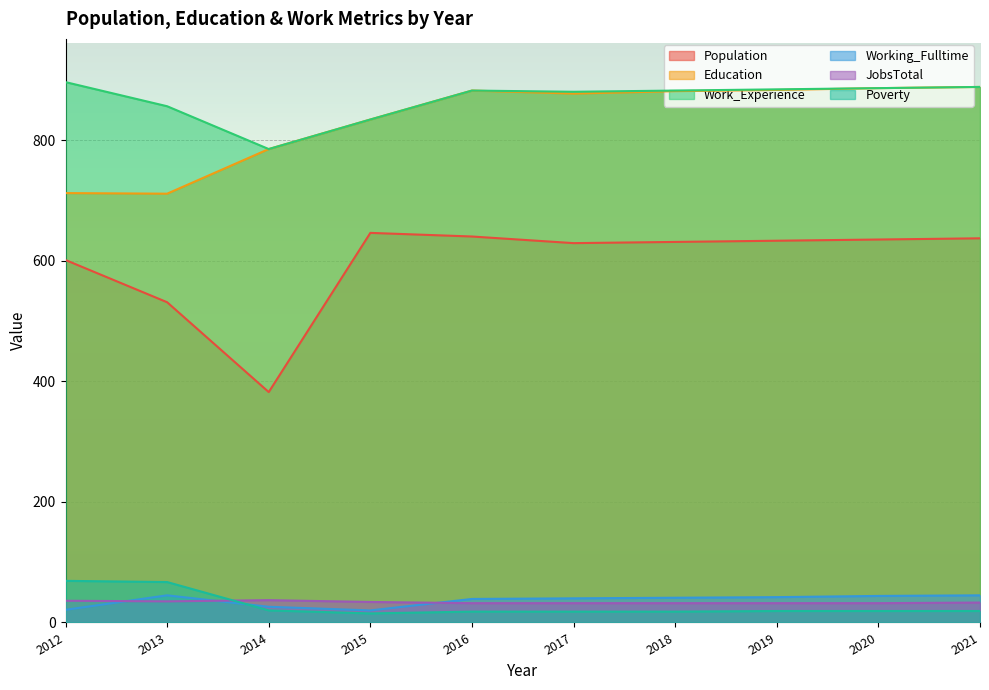

At which category is the sum across all series the highest?

2021